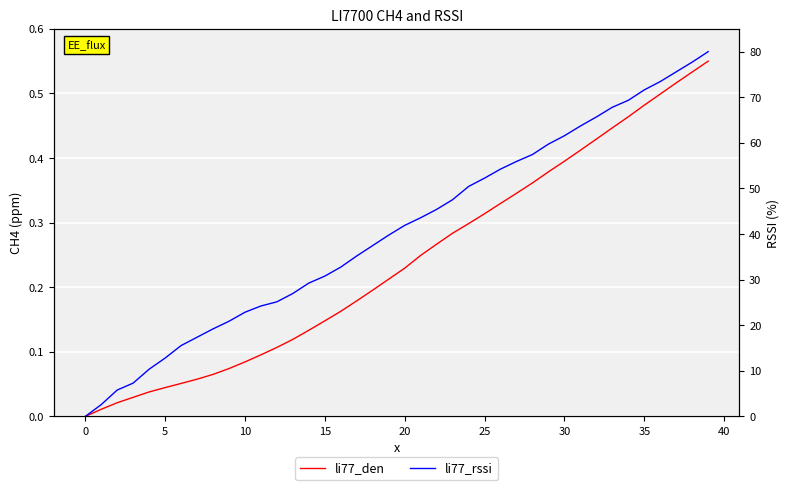

At which label does li77_rssi reach its peak?

39